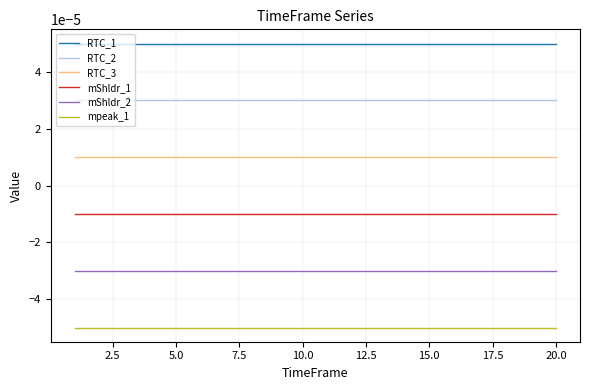

How many lines are shown in the chart?

6